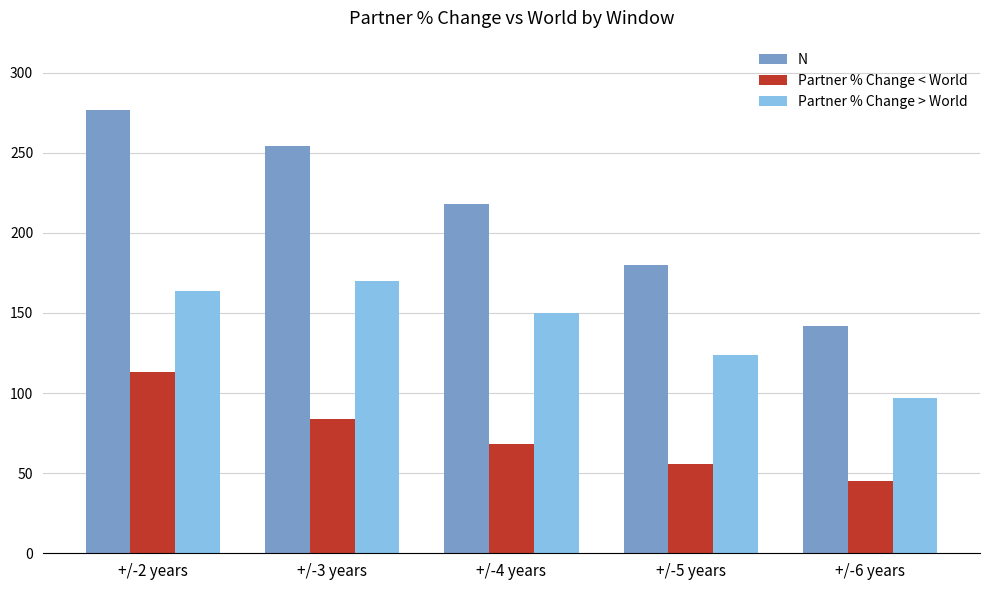

What is the difference between the highest and lowest values at +/-4 years?

150